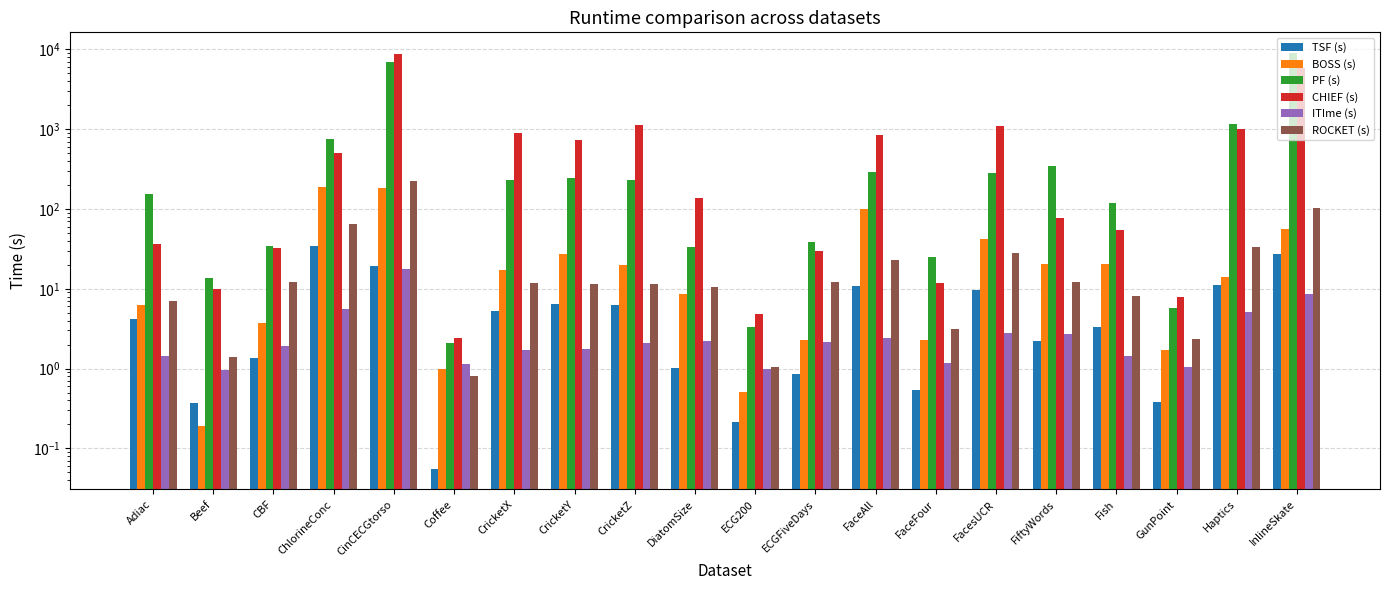

Count the number of data series in this chart.

6